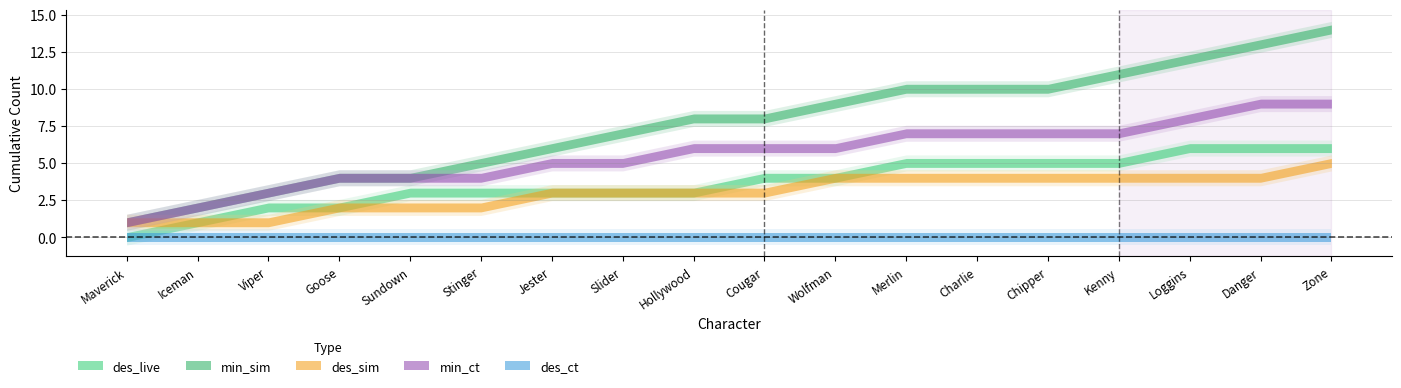

What is the label of the 4th point from the left?

Goose